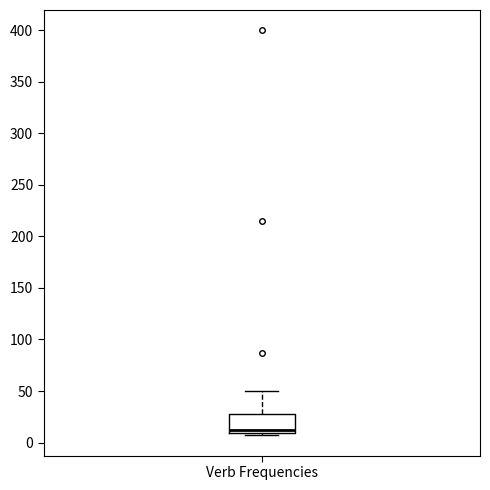

Transcribe this box plot: give where the median line is, the range the box spans, and where the two whiskers end, as read against the y-axis. The values are not printed on the chart, so give them approximately, as read against the axis.

median 10 (just above the box's lower edge), box 10 to 30, whiskers 5 to 50